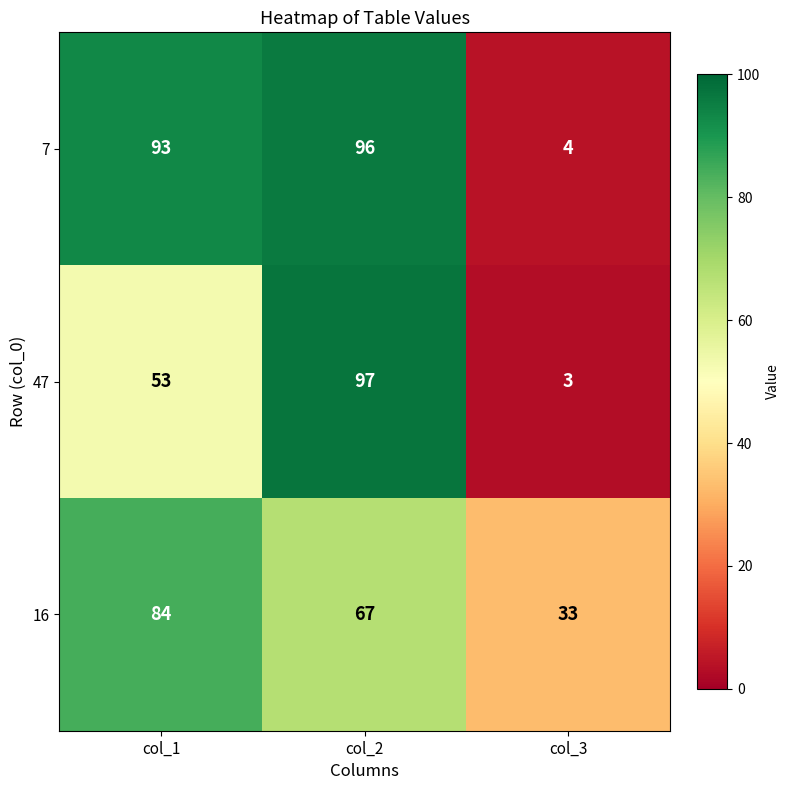

Which category has the highest value in the 7 series?

col_2